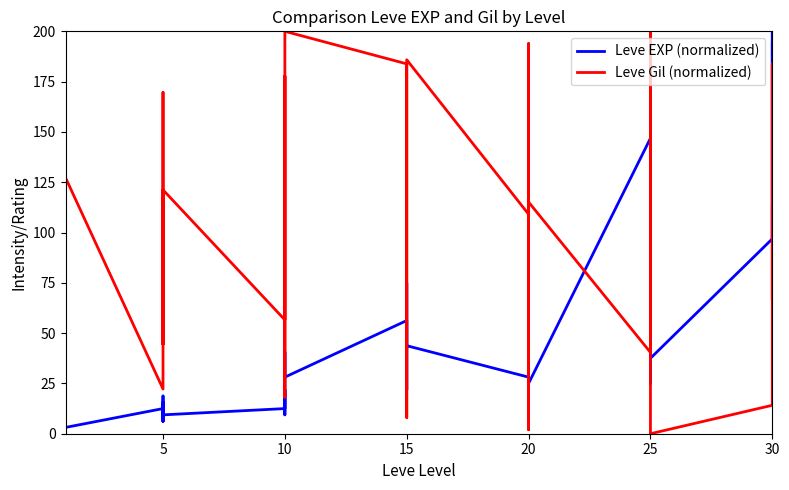

Does the chart have visible grid lines?

No